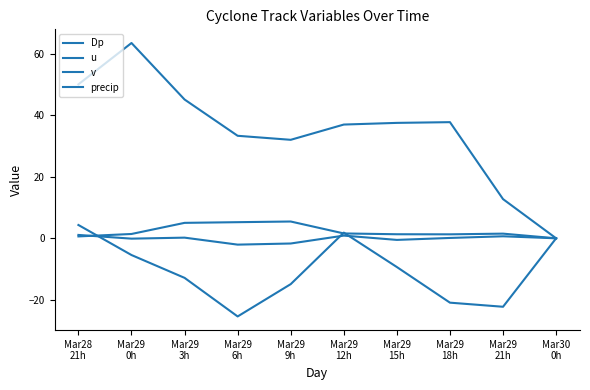

At Mar29
3h, list the series in order from largest to smallest.

v, precip, Dp, u